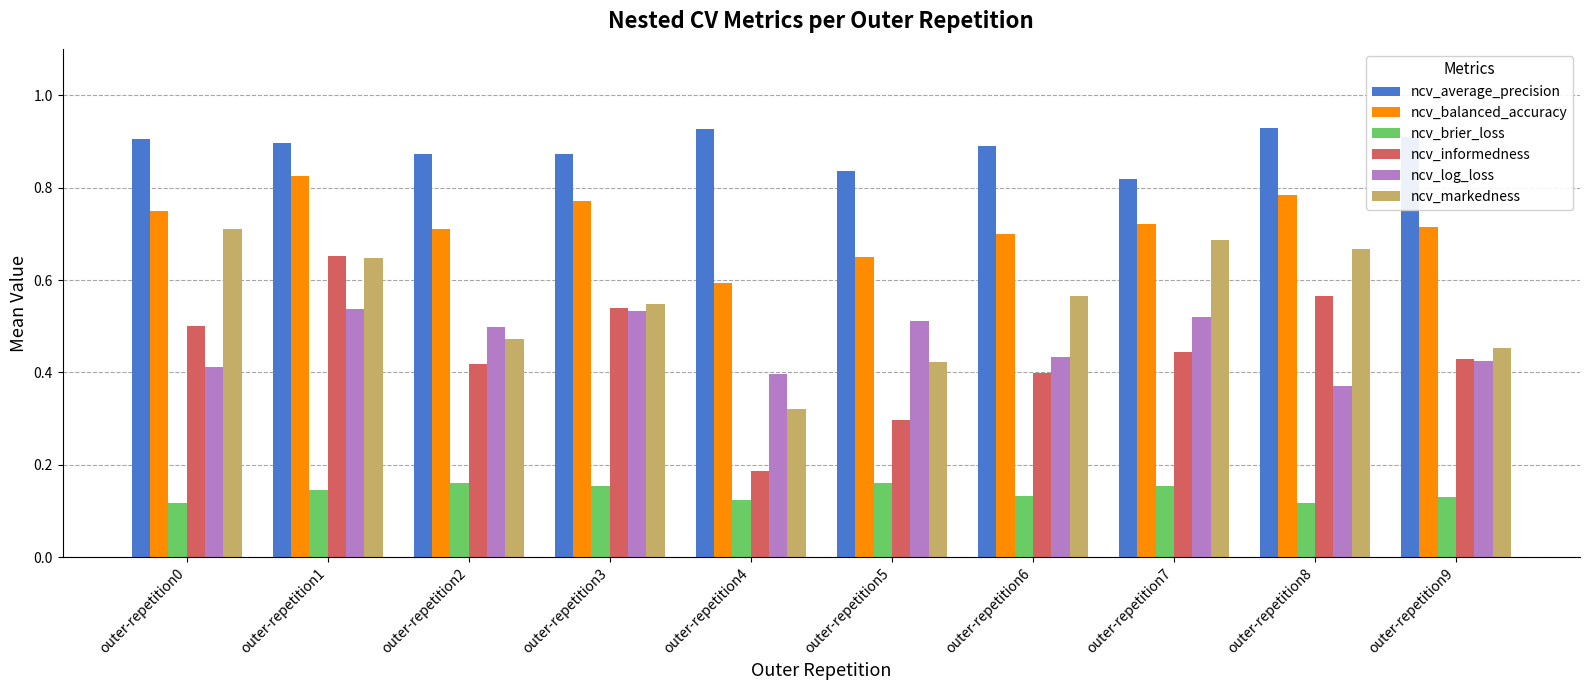

List the series in order of their peak value, lowest first.

ncv_brier_loss, ncv_log_loss, ncv_informedness, ncv_markedness, ncv_balanced_accuracy, ncv_average_precision